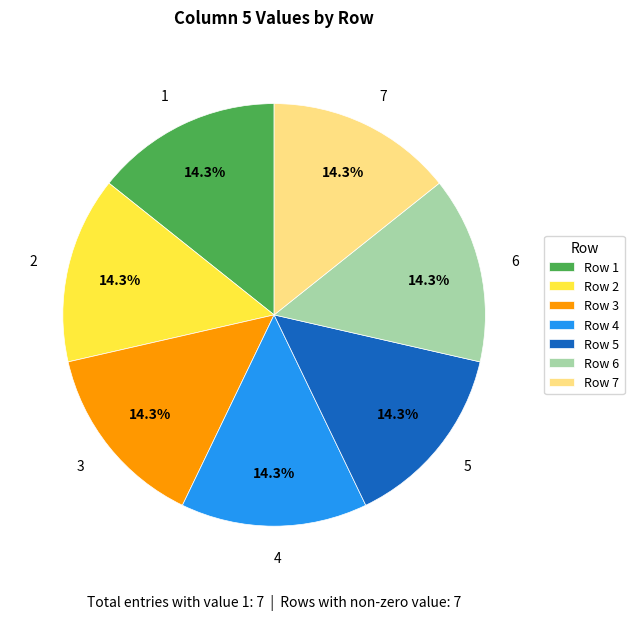

What percentage do 3 and 5 together represent?

28.6%